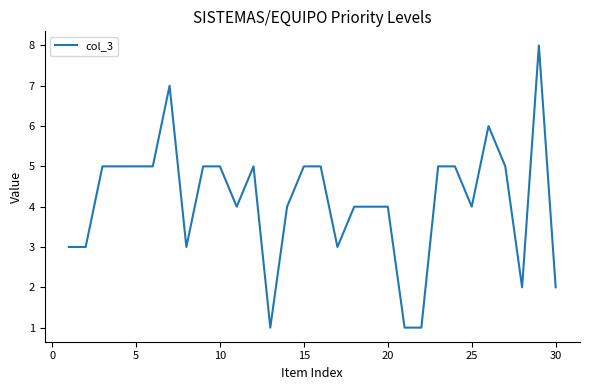

What is the maximum value shown in the chart?

8